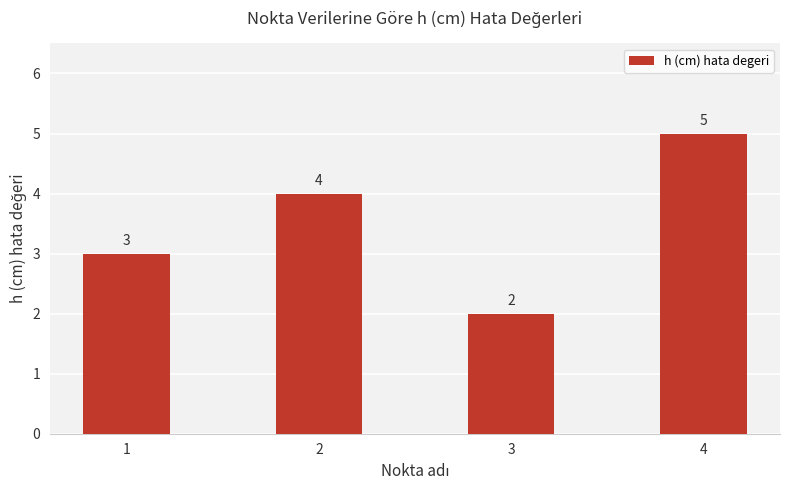

How many categories are shown in the chart?

4